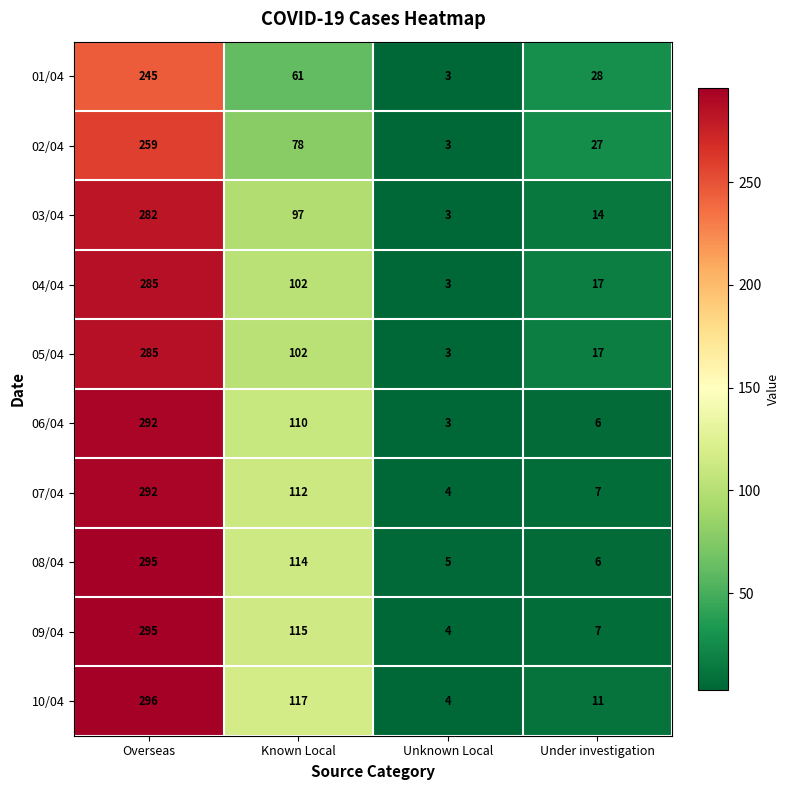

Which series has the widest spread of values?

10/04